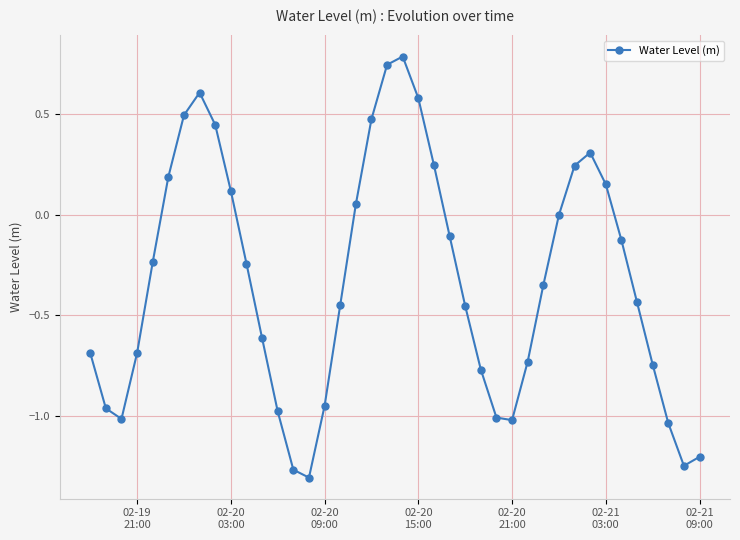

What is the difference between the maximum and minimum values?

2.1